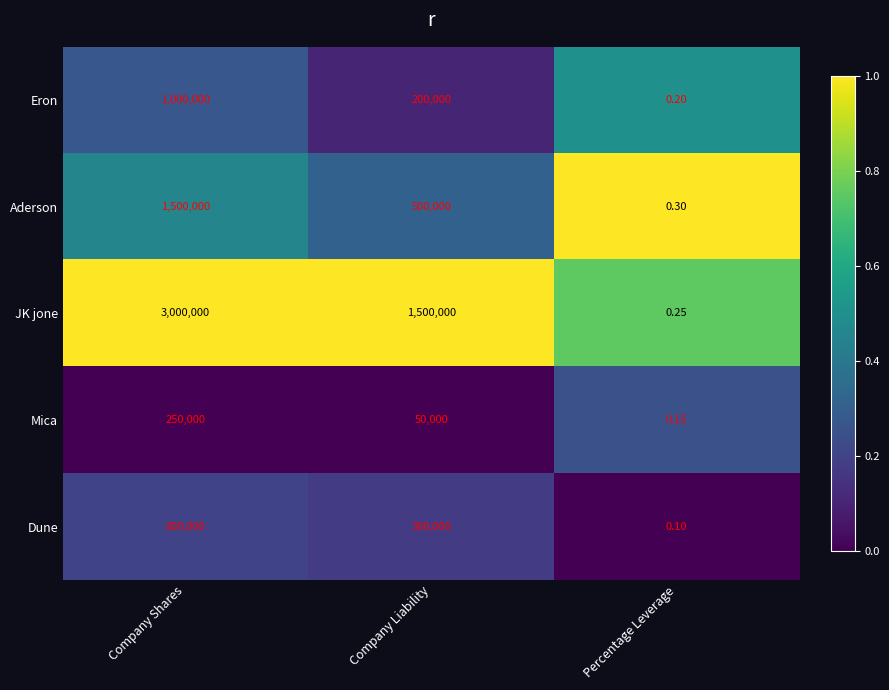

What is the spread (max minus min) of values at Company Shares?

2750000.0